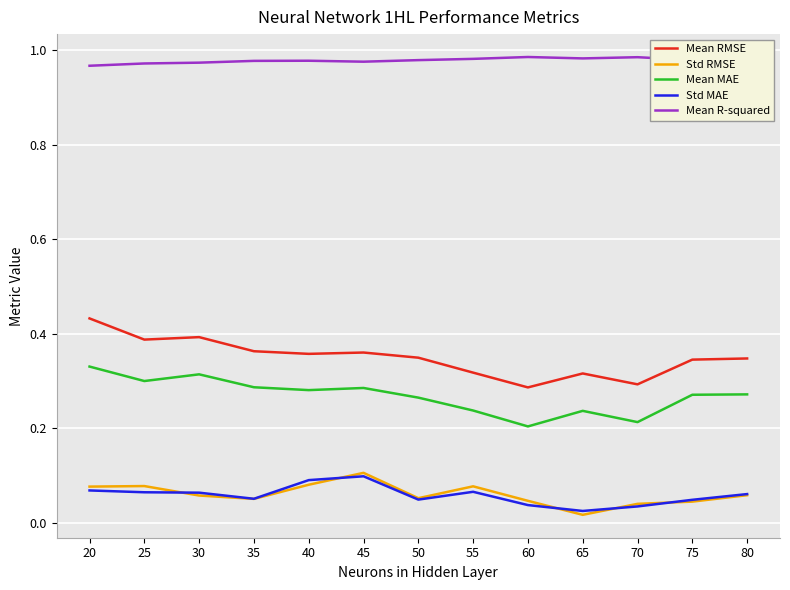

In Mean MAE, how many points are higher than both neighbors (excluding endpoints)?

3